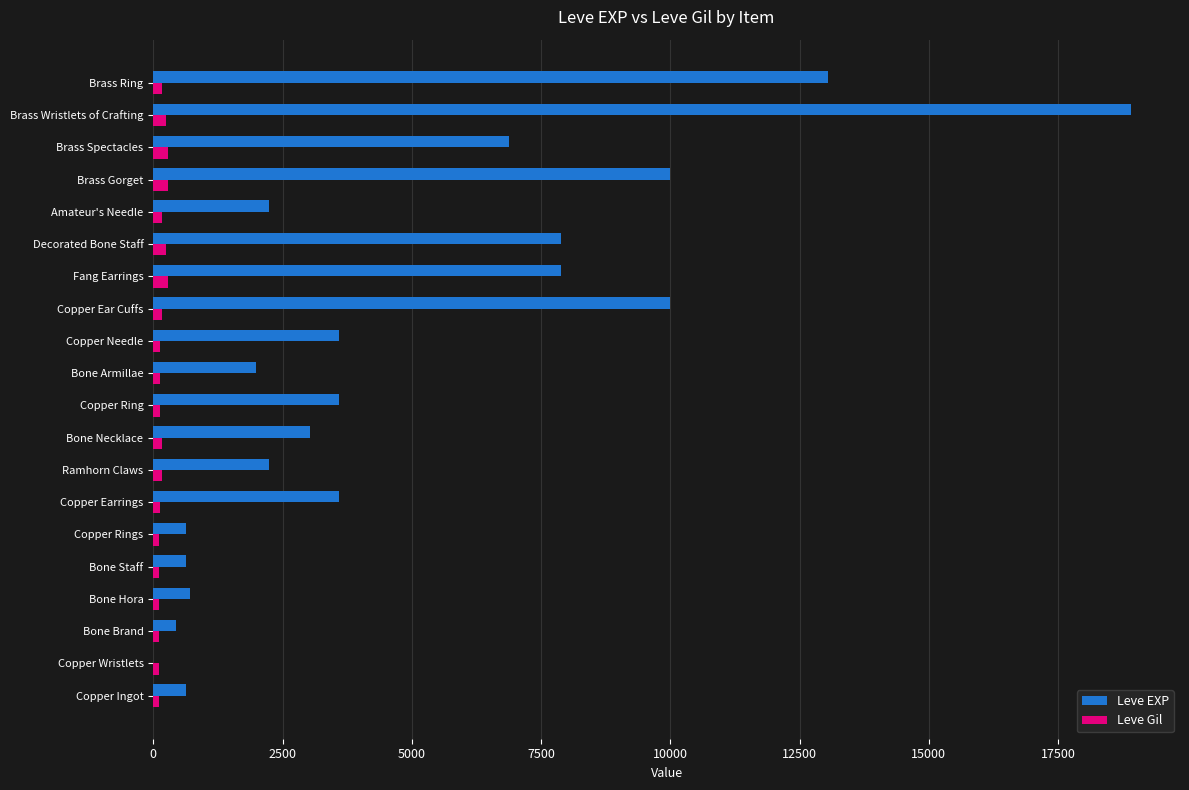

What is the average value of the Leve EXP series?

4896